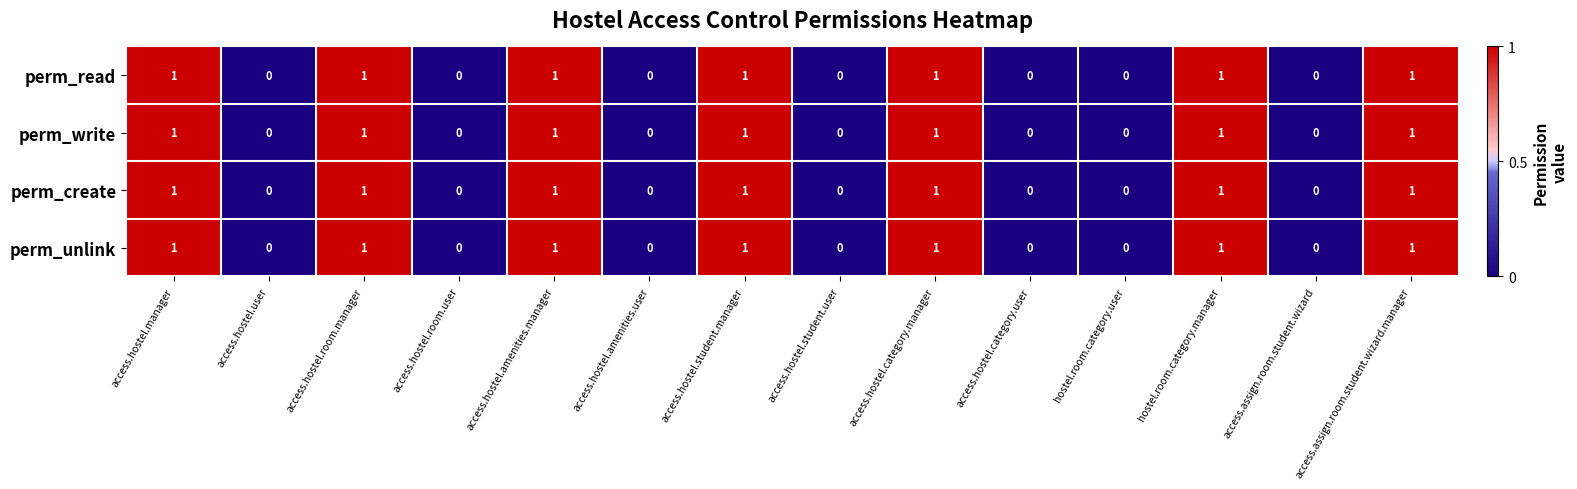

The value of perm_create at access.assign.room.student.wizard is 0. True or false?

True